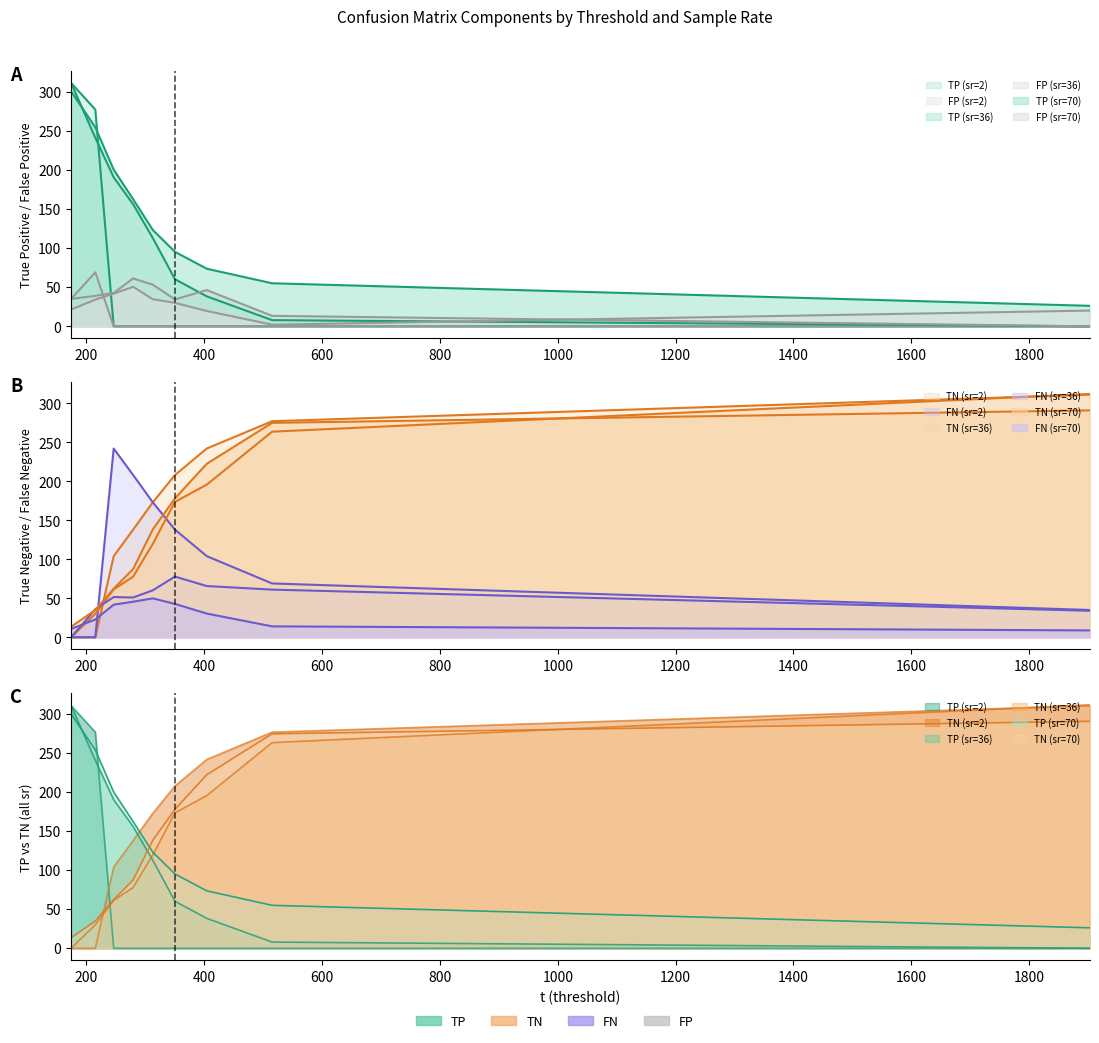

What are all the series names shown in the legend?

TP, TN, FP, FN